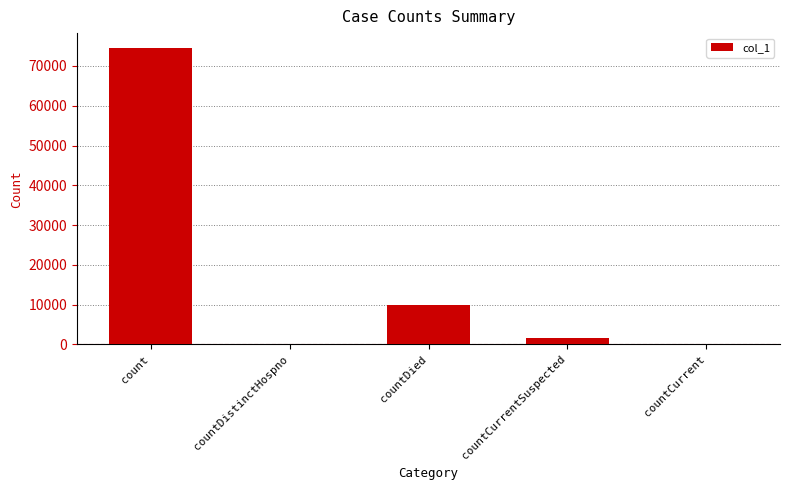

What is the sum of all values?

86171